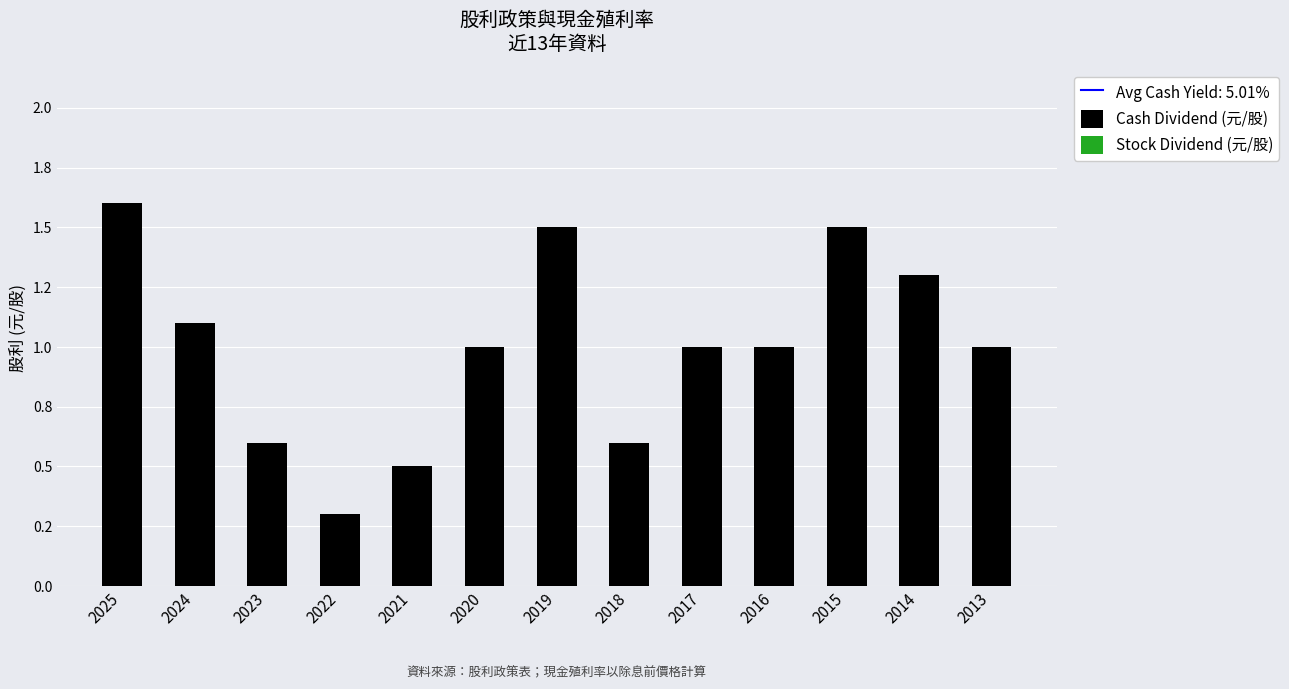

What is the maximum value shown in the chart?

1.6